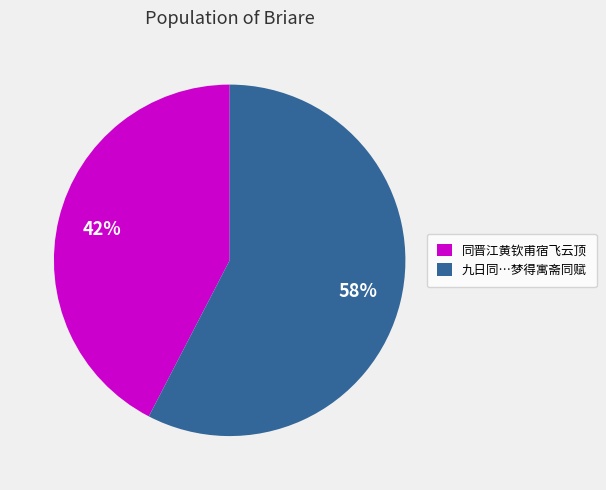

How many slices are in this pie chart?

2